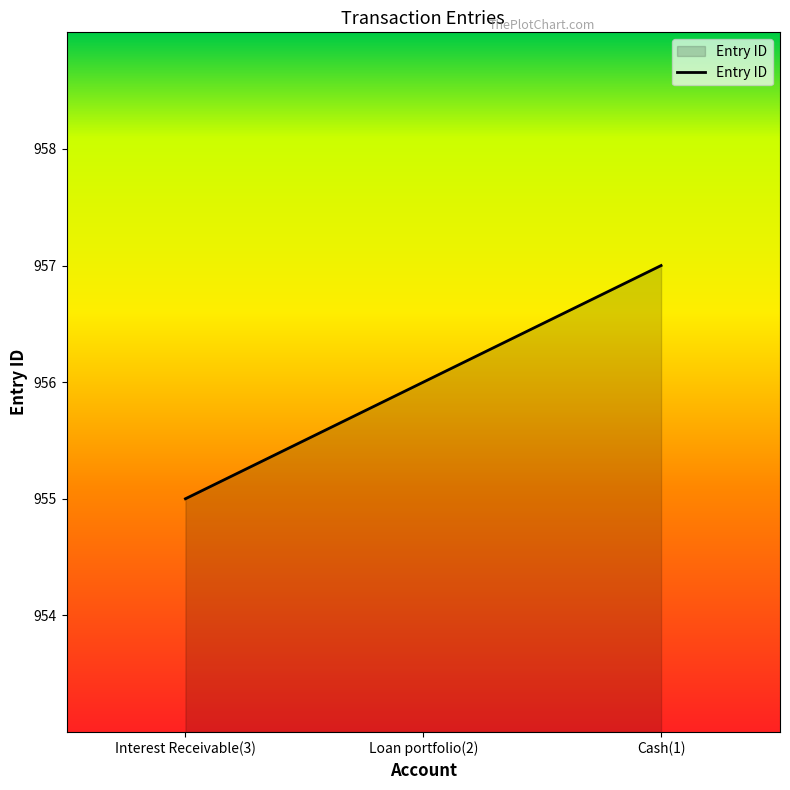

Which label corresponds to the largest value in the chart?

Cash(1)